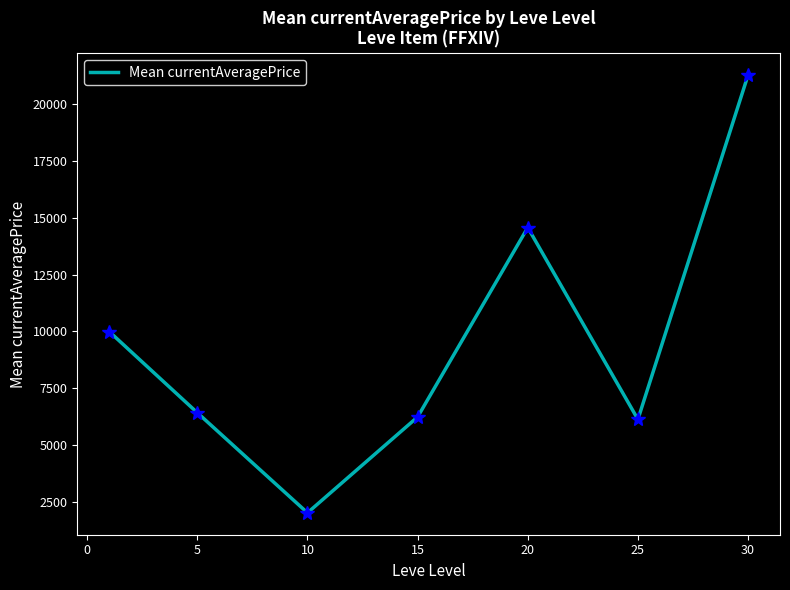

What is the sum of all values?

66662.2